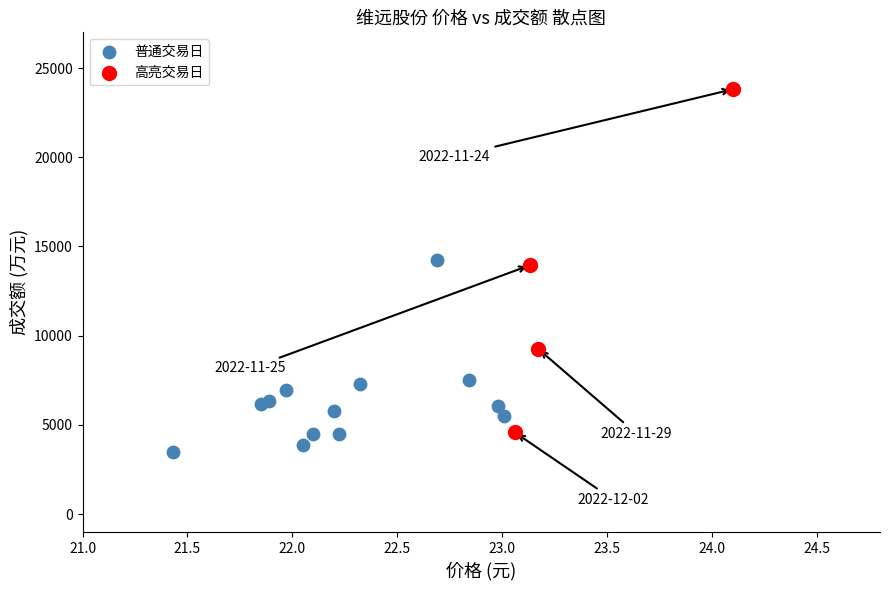

Which series has the widest spread of Y values?

高亮交易日